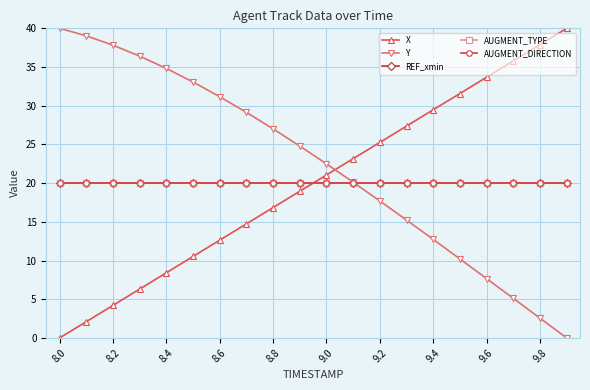

What is the highest value of the AUGMENT_TYPE series?

20.0